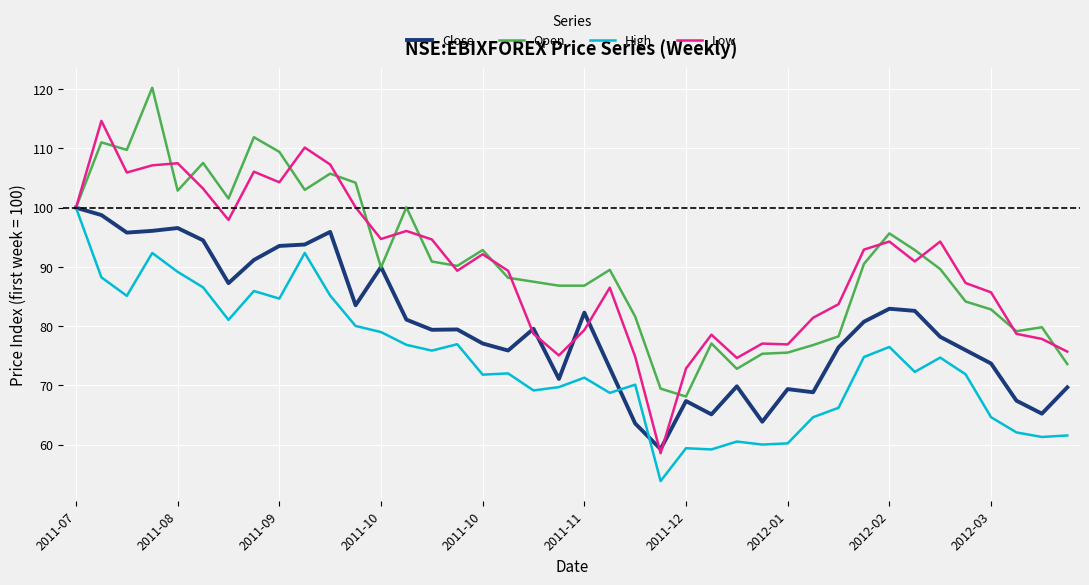

What is the maximum value for High?

100.0